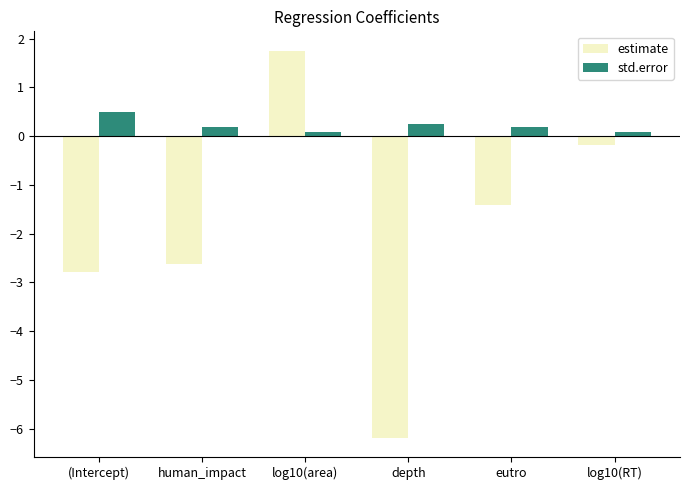

Rank the series at eutro from lowest to highest value.

estimate, std.error